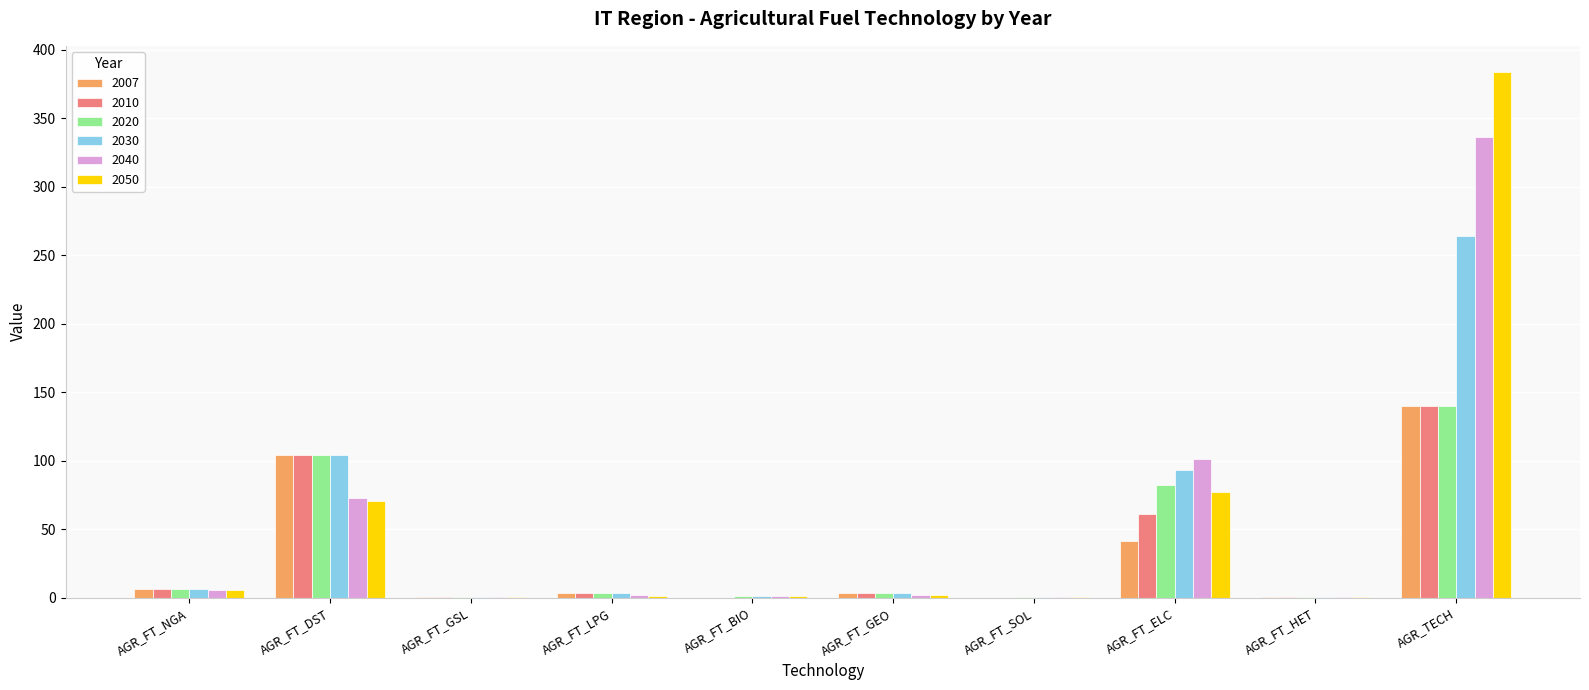

What is the average value of the 2050 series?

54.3